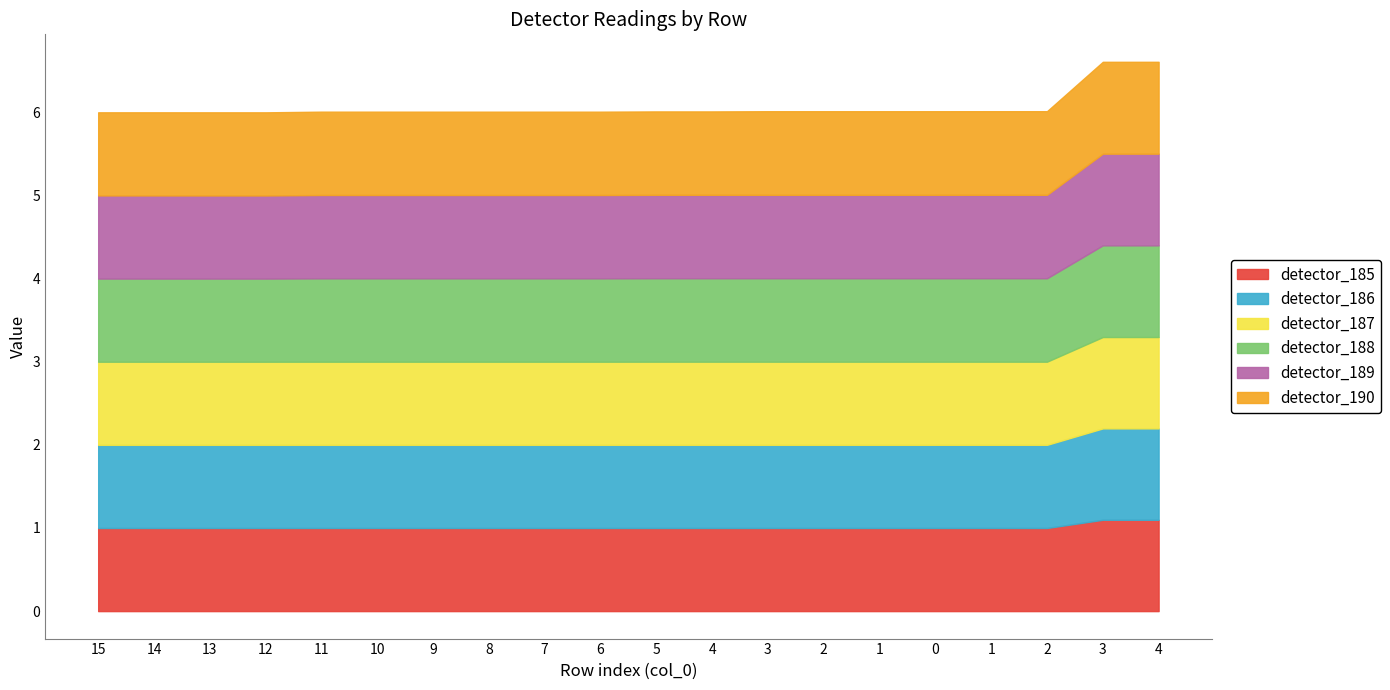

Read the detector_185 value at 15.

1.0